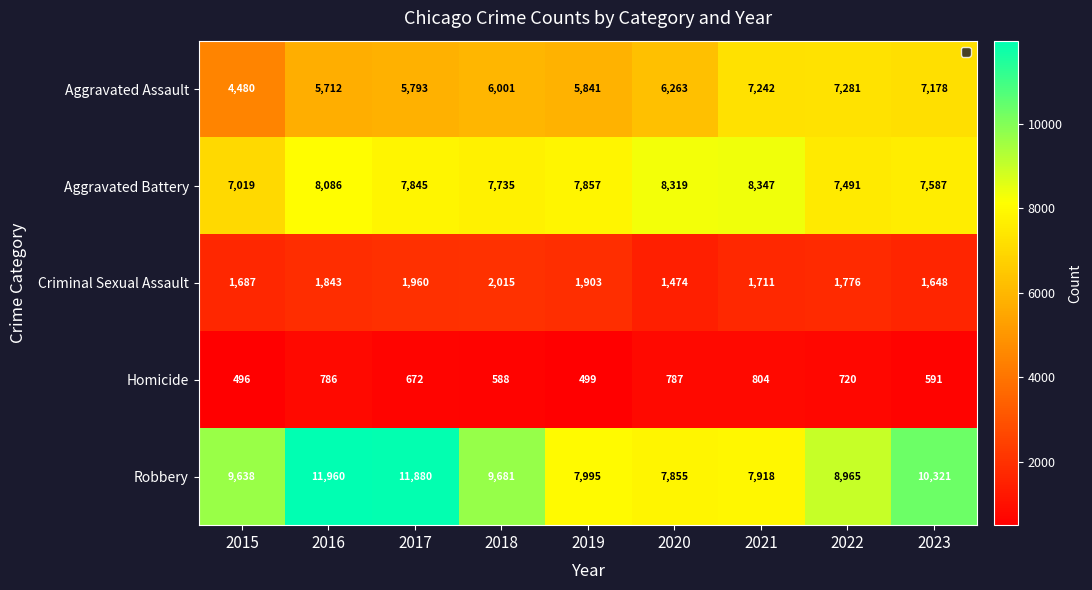

Where is Aggravated Assault nearest to the value 5880?

2019